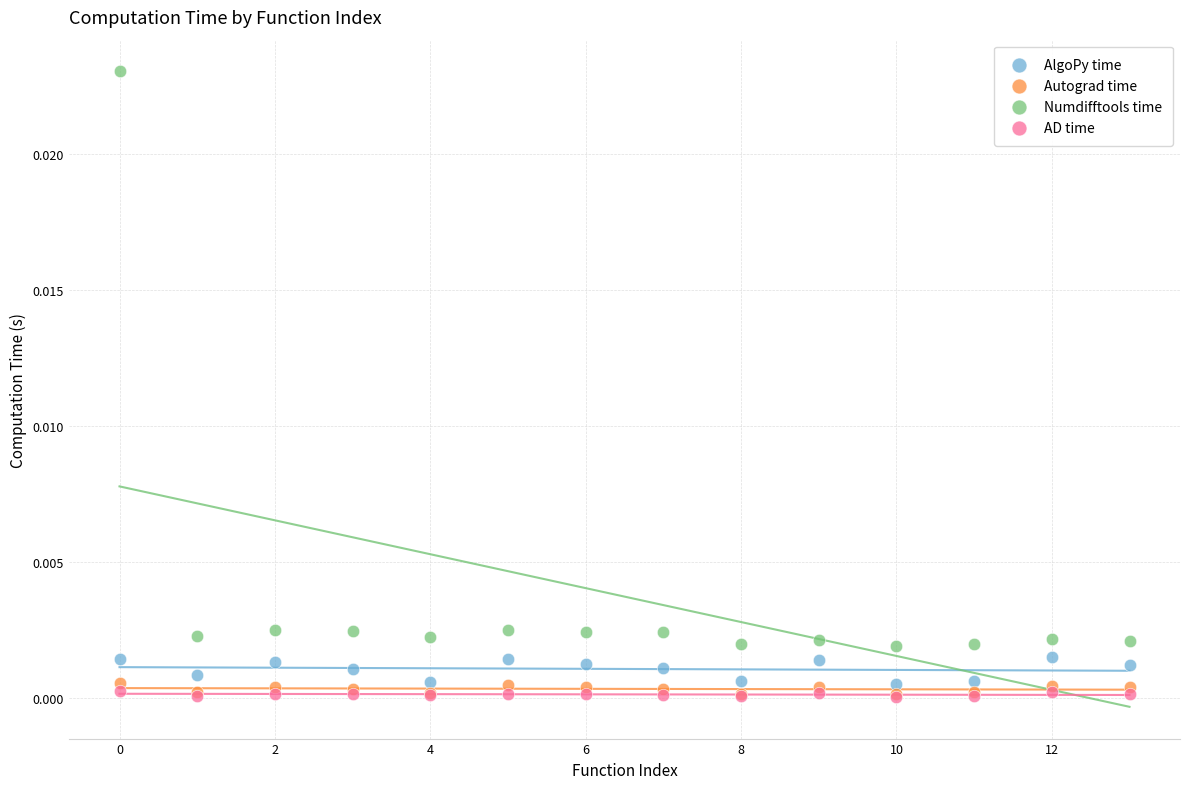

Which series reaches the maximum Y coordinate?

Numdifftools time